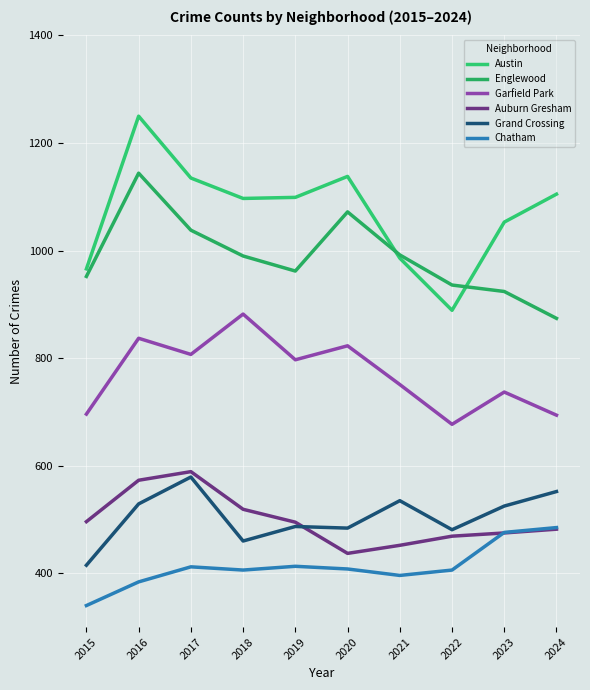

Which category has the lowest value in the Austin series?

2022